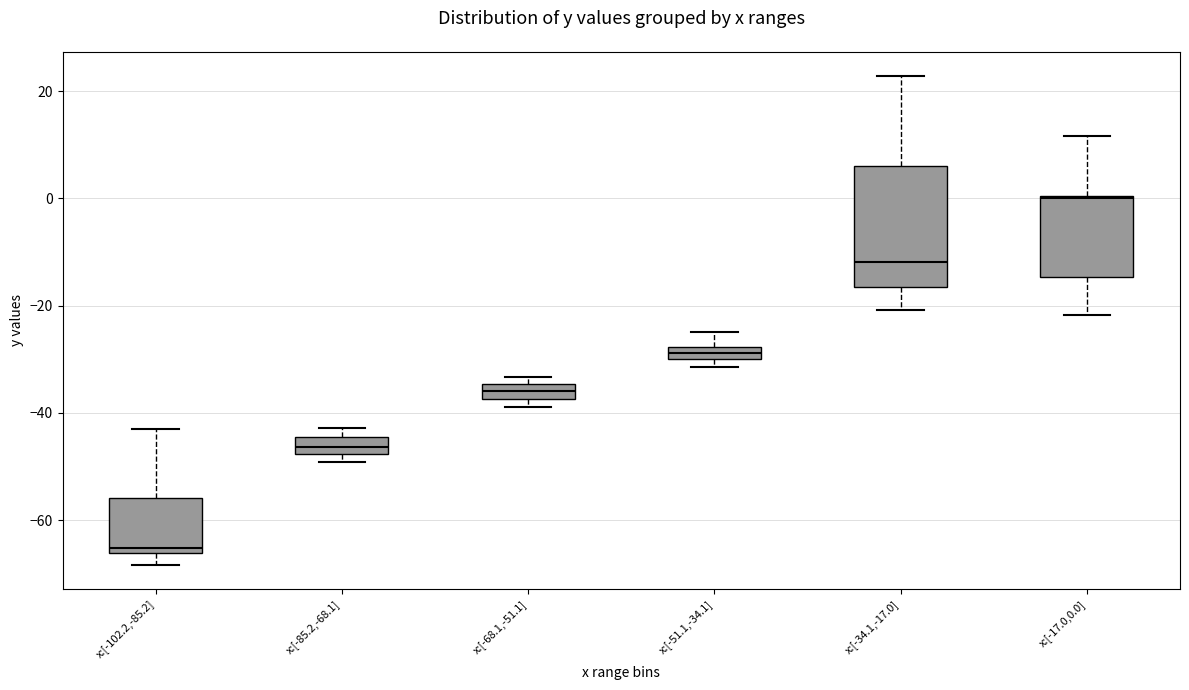

Which box has the highest median line?

x:[-17.0,0.0]